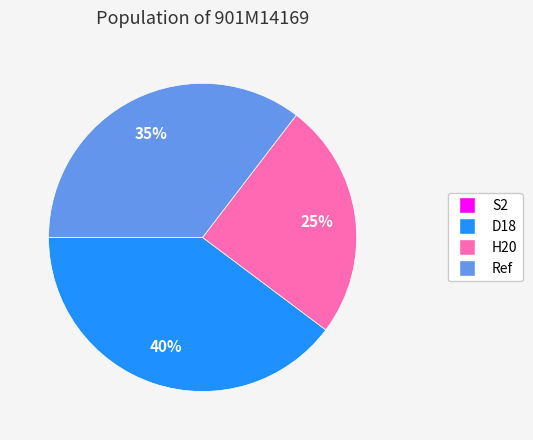

Combined, do Ref and D18 account for over 50%?

Yes